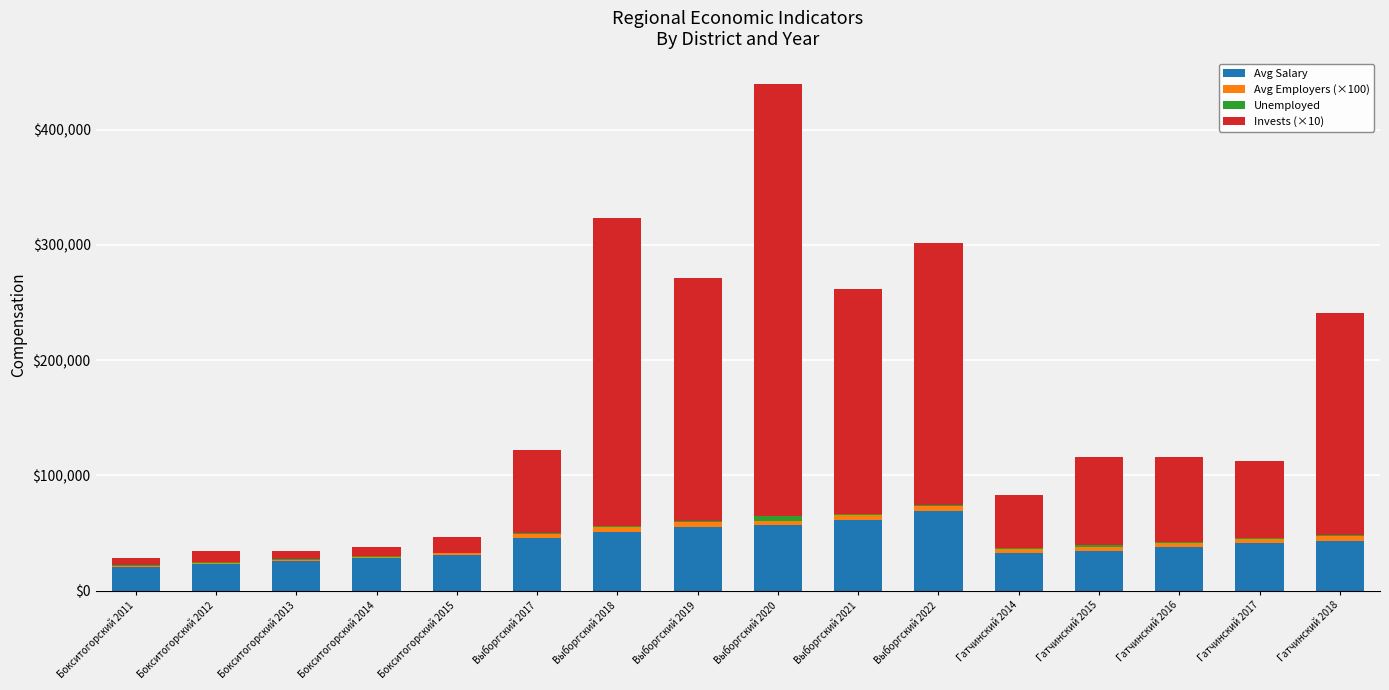

What is the sum of all Avg Salary values?

656610.9